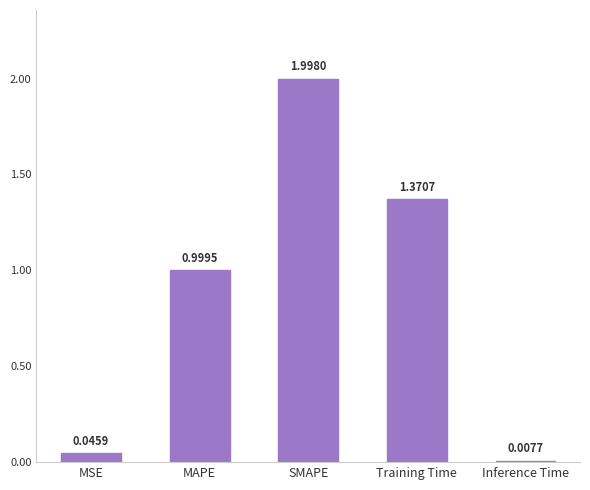

At which category does the chart reach its minimum across all series?

Inference Time